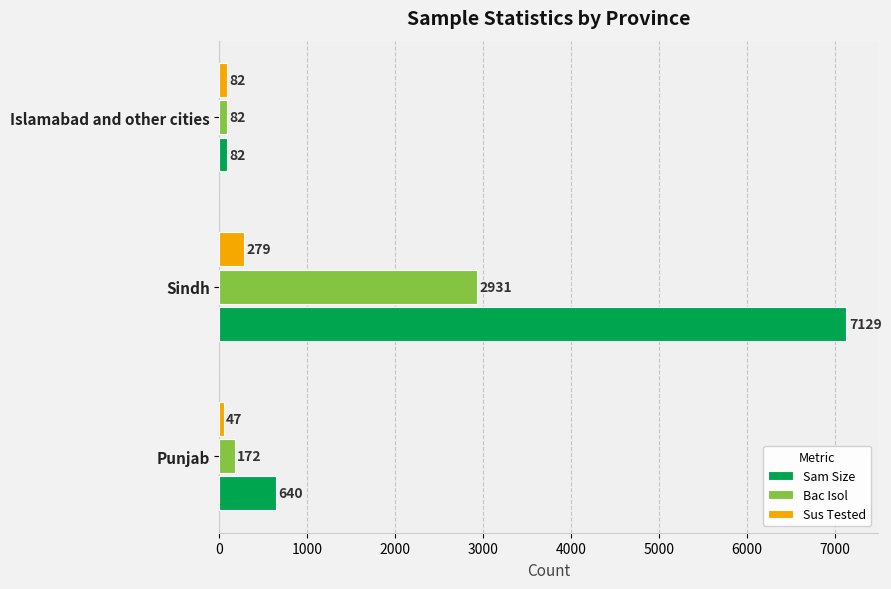

How many data points in Sus Tested are less than 82?

1